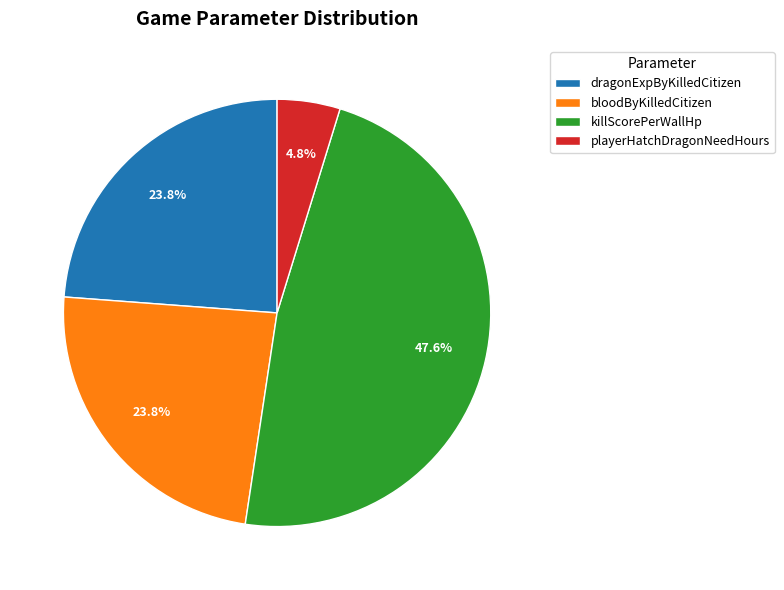

What is the largest slice in the pie chart?

killScorePerWallHp